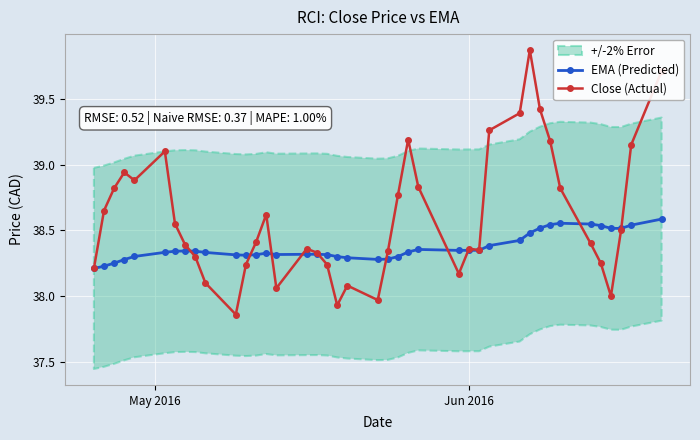

How many EMA (Predicted) values are between 38 and 39?

40